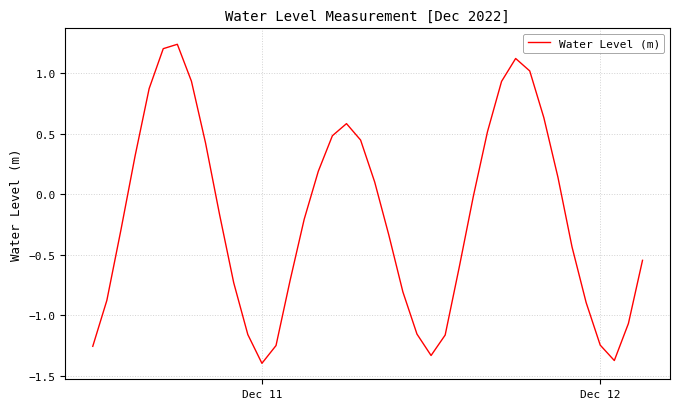

What is the difference between the maximum and minimum values?

2.6